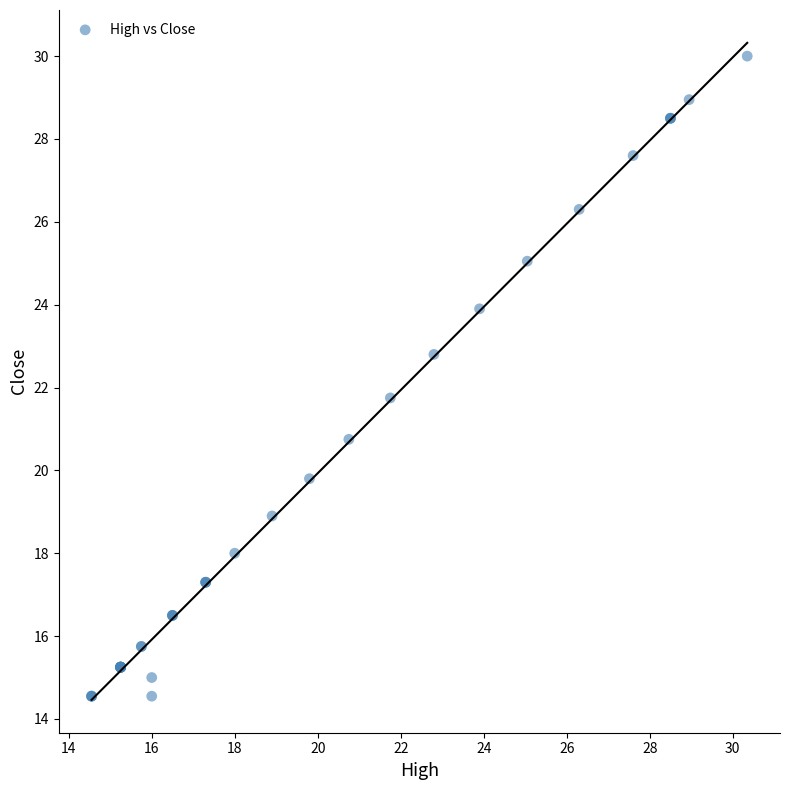

What Y value in the scatter plot is closest to 22?

21.8